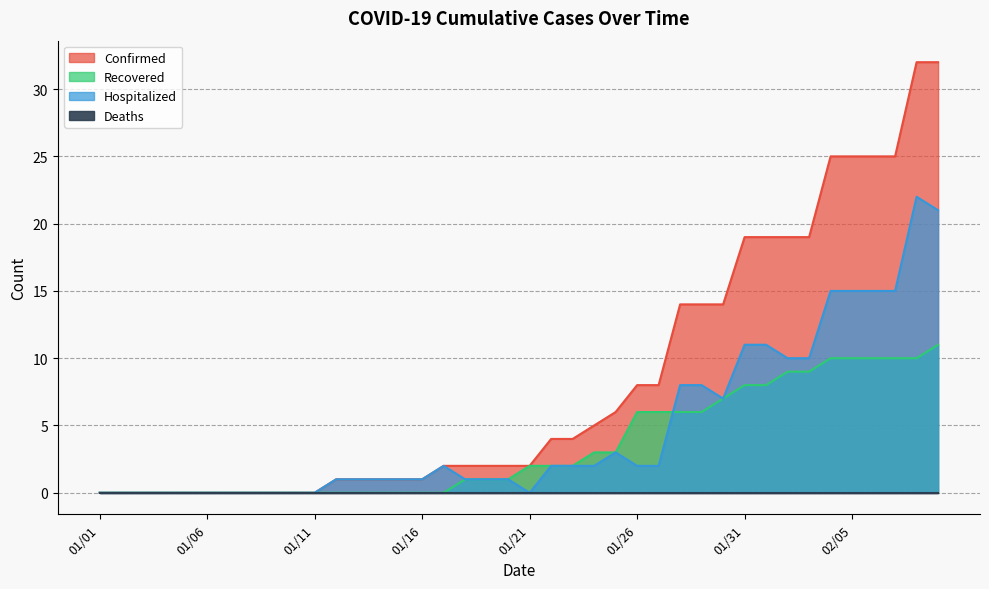

Is the value of Hospitalized at 01/05 greater than the value of Recovered at 01/23?

No